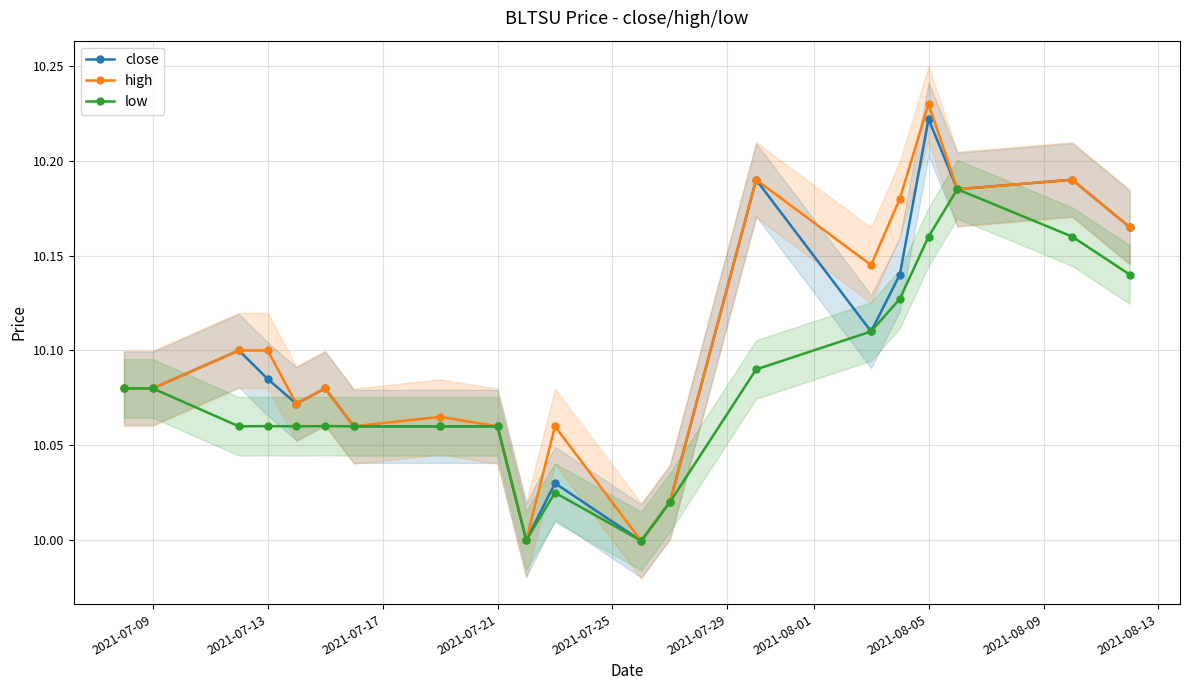

True or false: low has more than 1 interior local peaks.

True